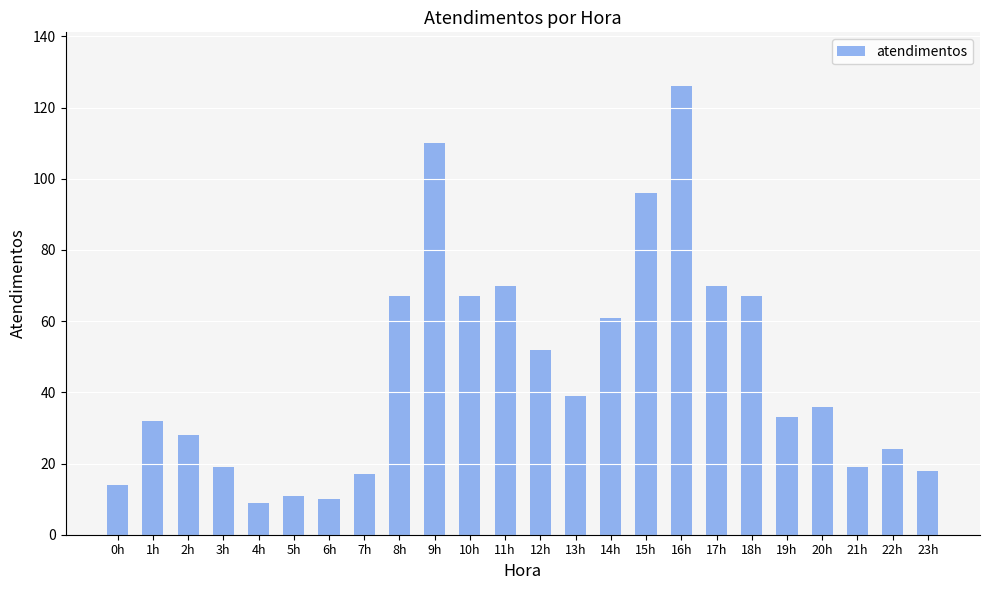

Which label corresponds to the largest value in the chart?

16h